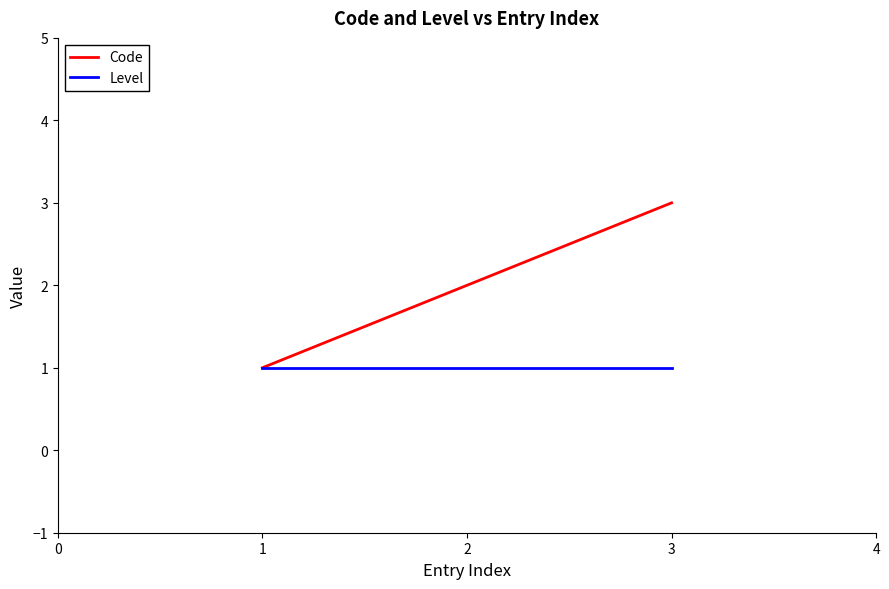

Read the Level value at 2.

1